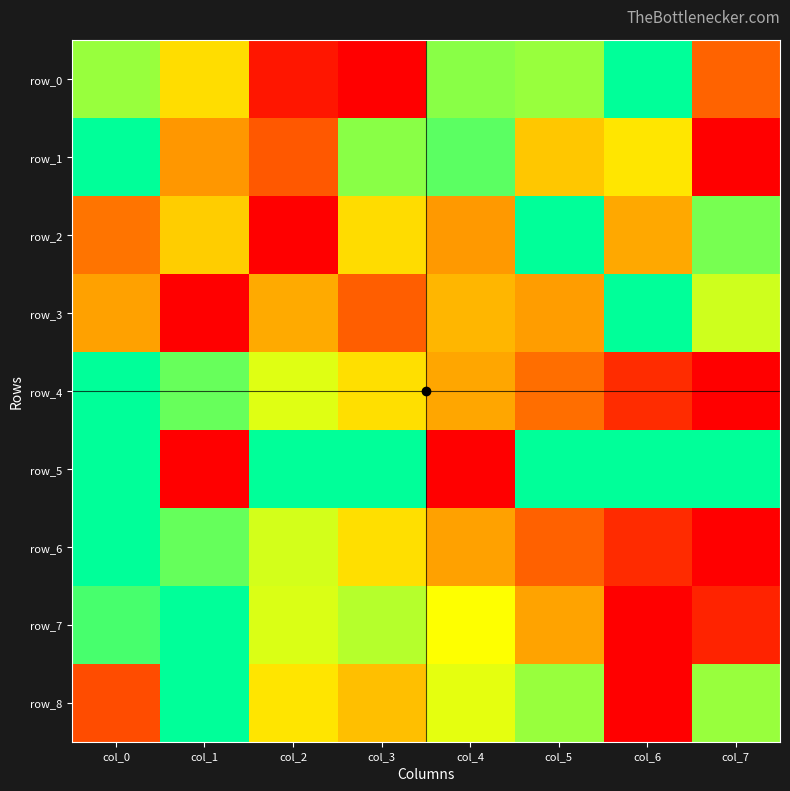

Is the value of row_8 at col_4 greater than the value of row_7 at col_3?

No